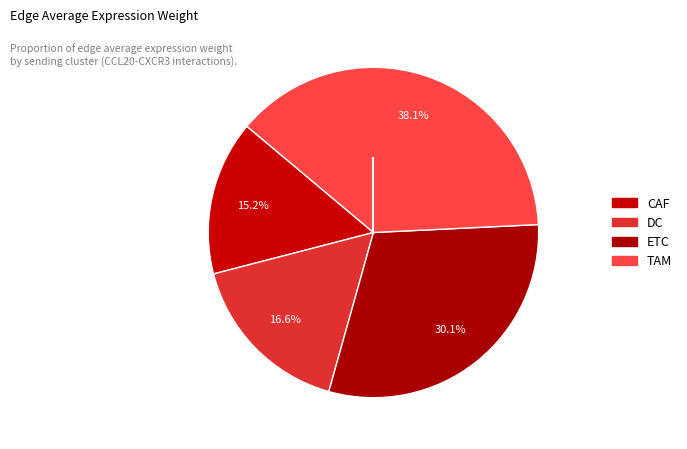

Does DC represent more than half of the total?

No